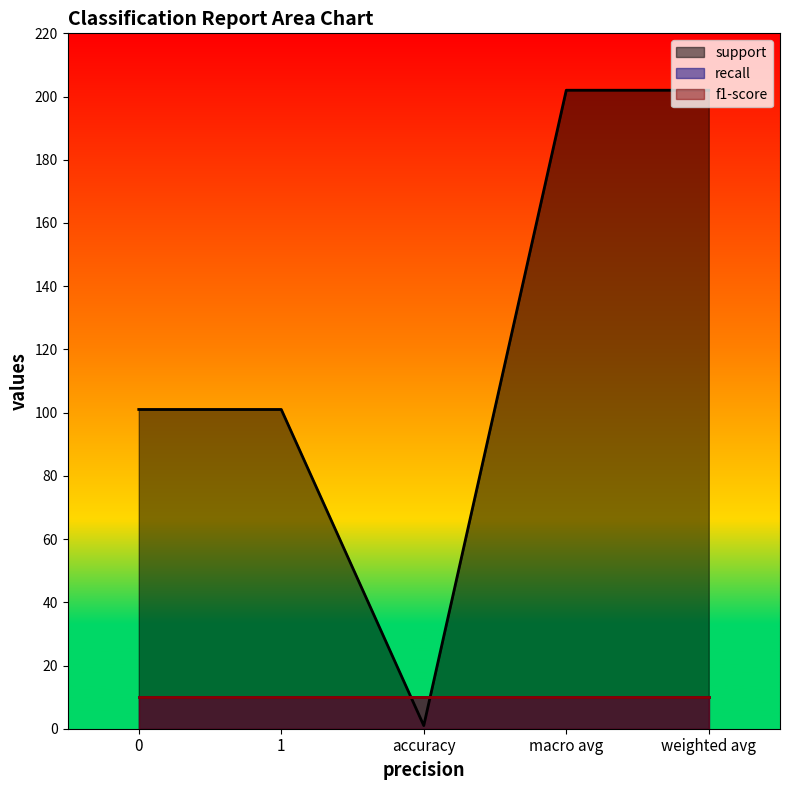

True or false: support has more than 1 interior local peaks.

False